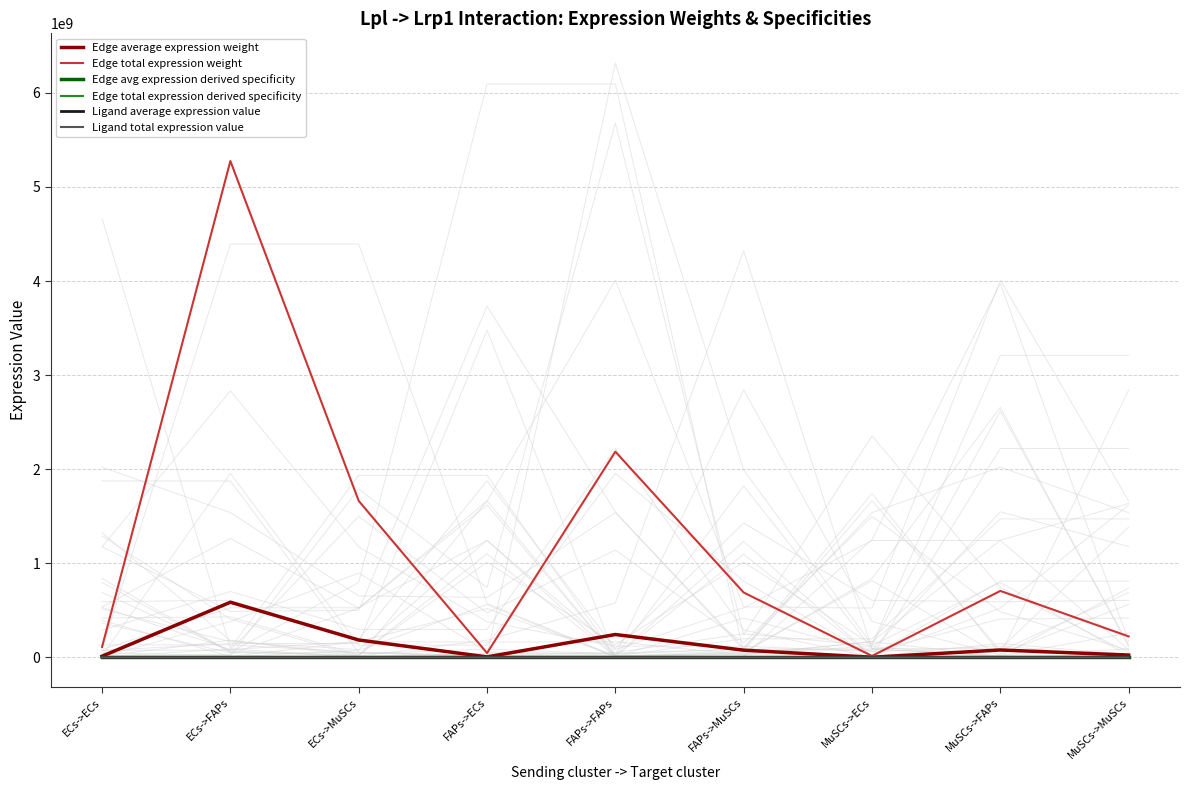

Is the value of Edge avg expression derived specificity at ECs->FAPs greater than the value of Edge total expression derived specificity at MuSCs->FAPs?

Yes